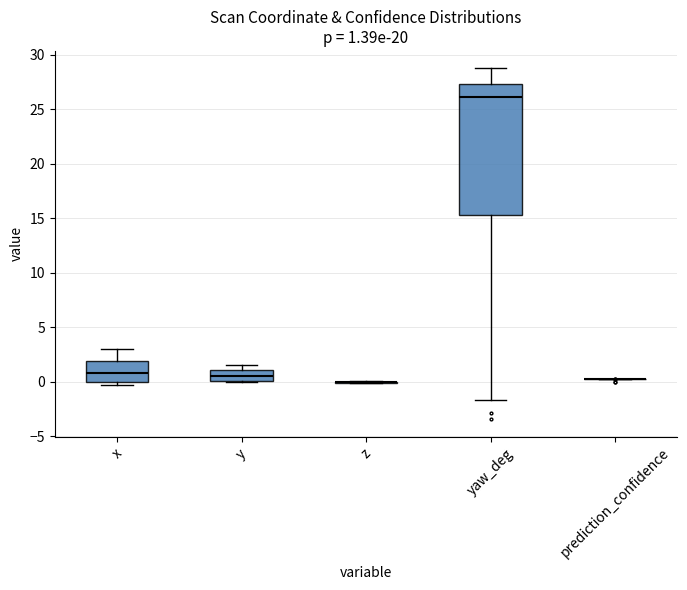

Comparing the boxes themselves (not the whiskers), which one is the tallest?

yaw_deg